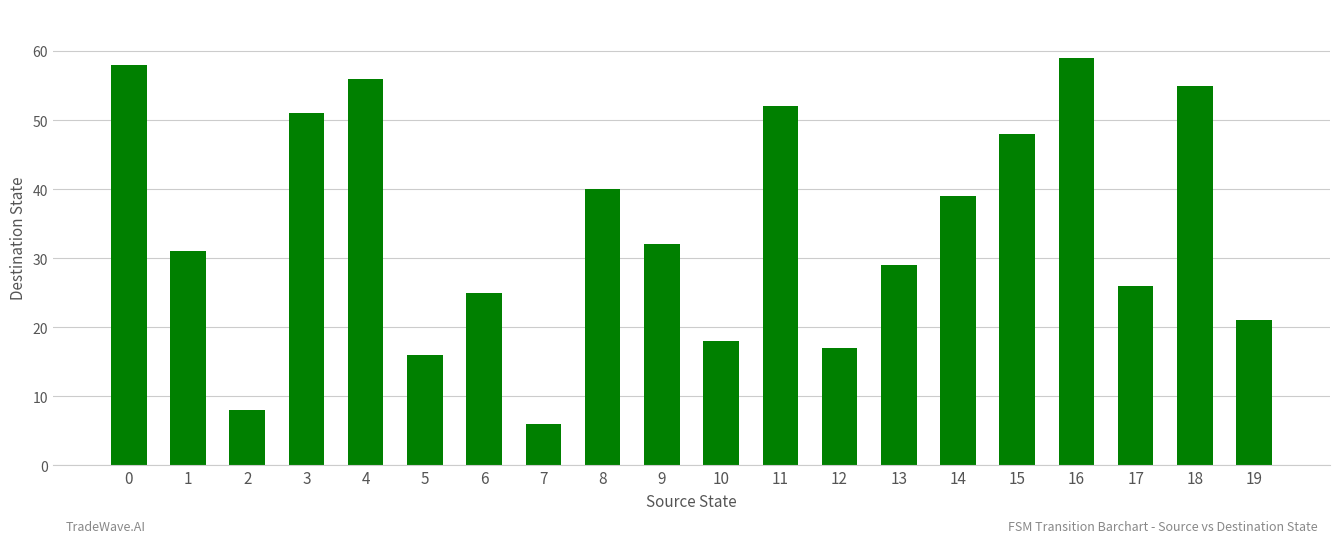

List the labels in order of value, largest first.

16, 0, 4, 18, 11, 3, 15, 8, 14, 9, 1, 13, 17, 6, 19, 10, 12, 5, 2, 7